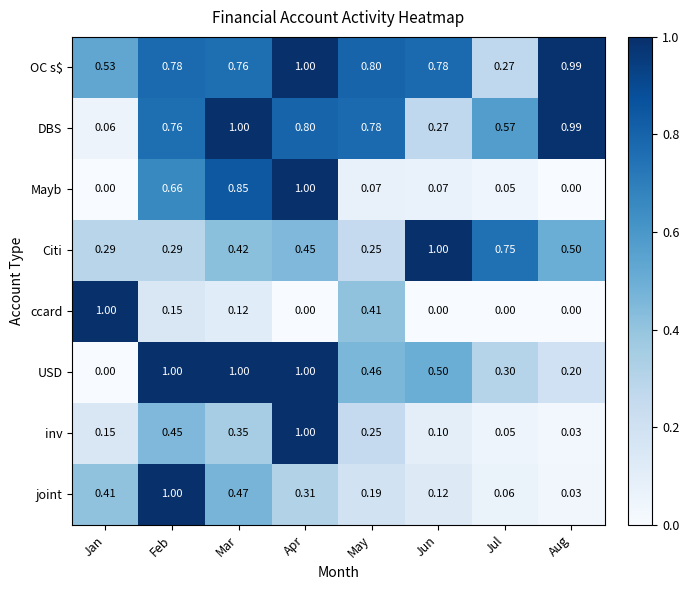

List the labels in order of DBS value, largest first.

Mar, Aug, Apr, May, Feb, Jul, Jun, Jan